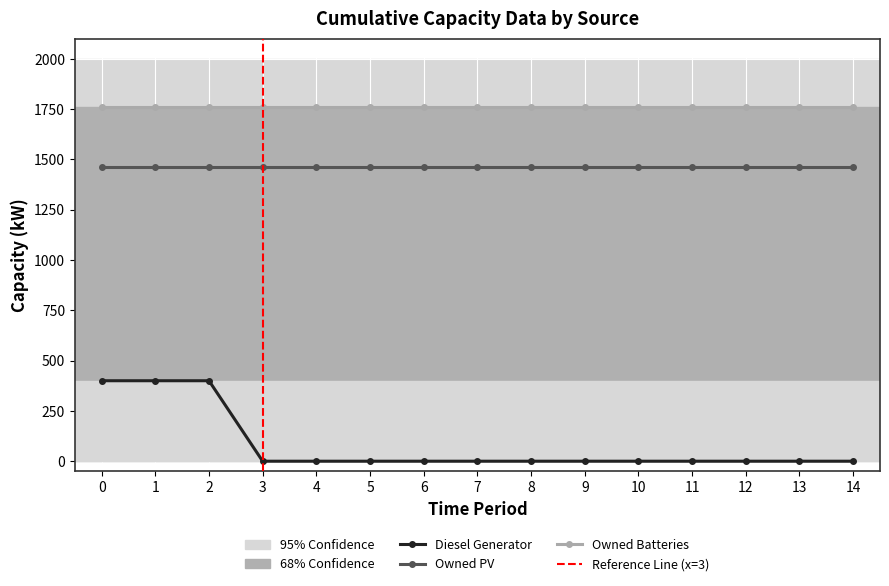

How many lines are shown in the chart?

3